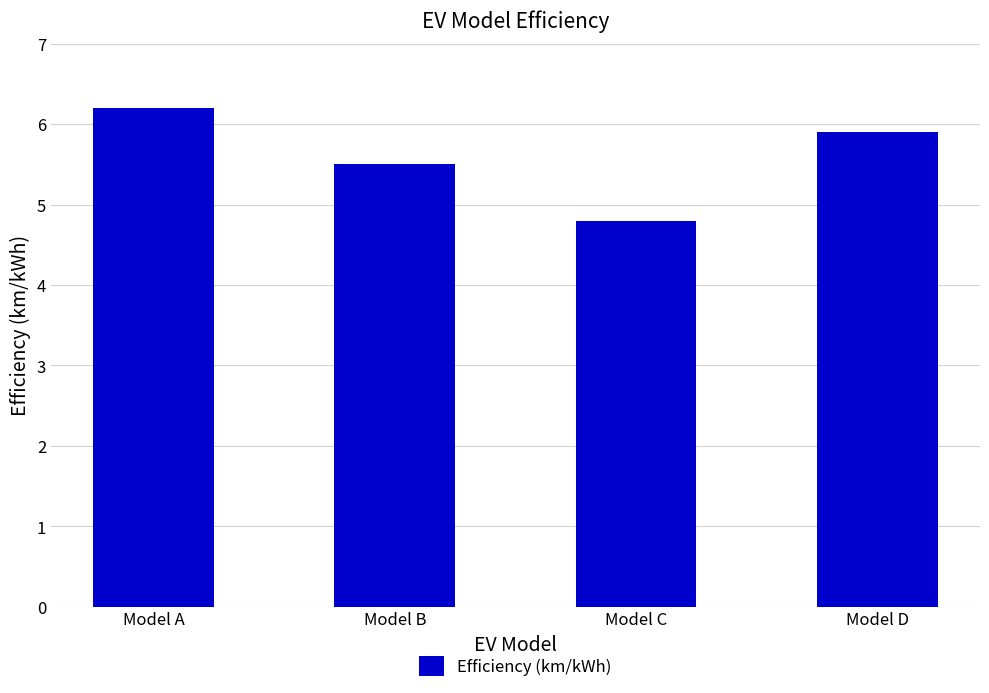

At which label does the data first exceed 5?

Model A